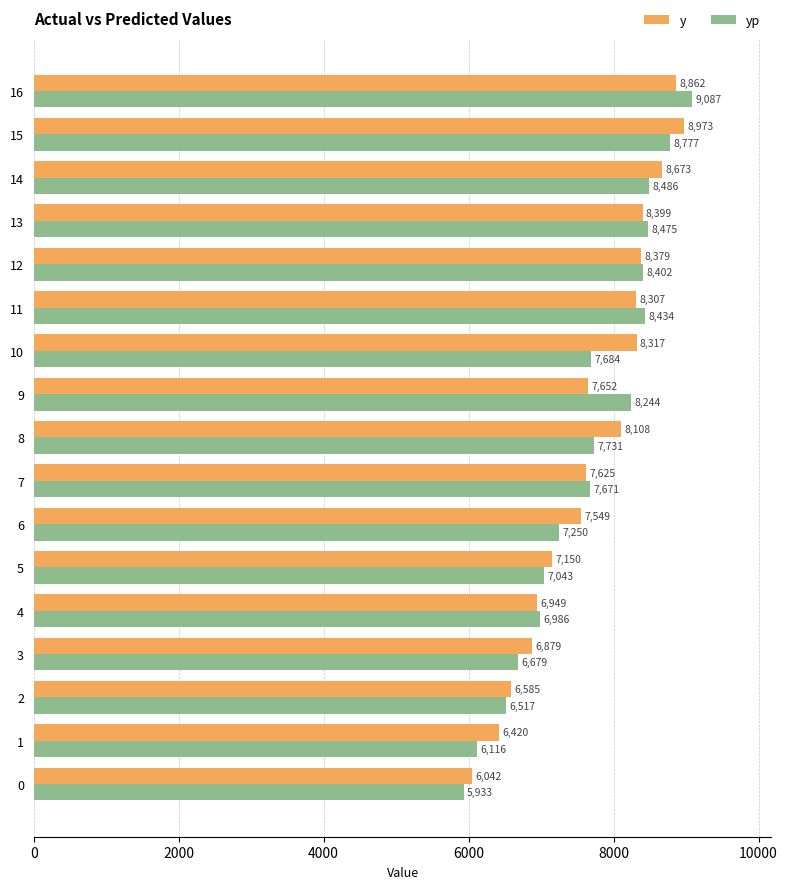

What is the sum of the y values at 8 and 9?

15760.0